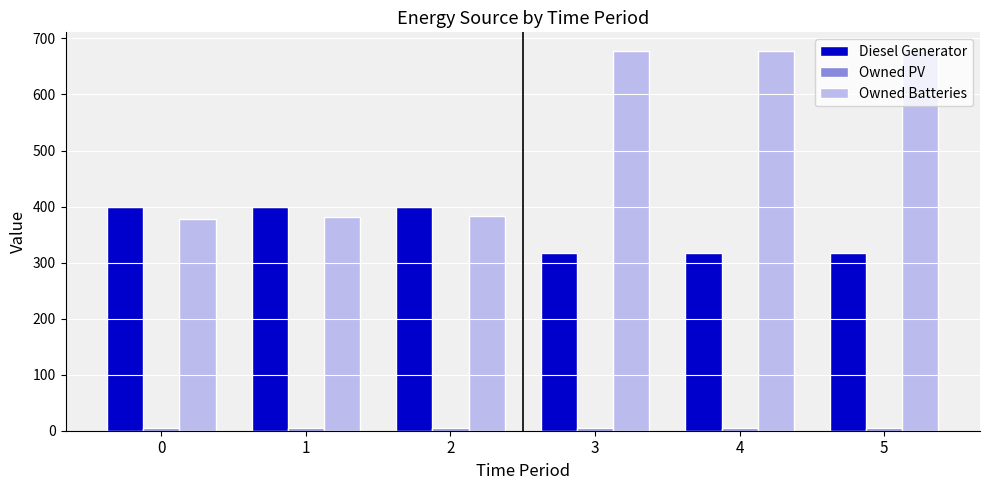

Which series has the largest total across all categories?

Owned Batteries